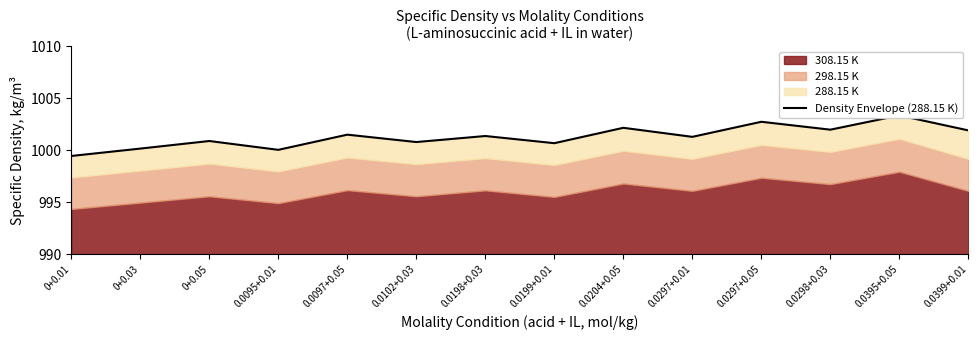

What value does the data have at 0.0199+0.01?

1000.7